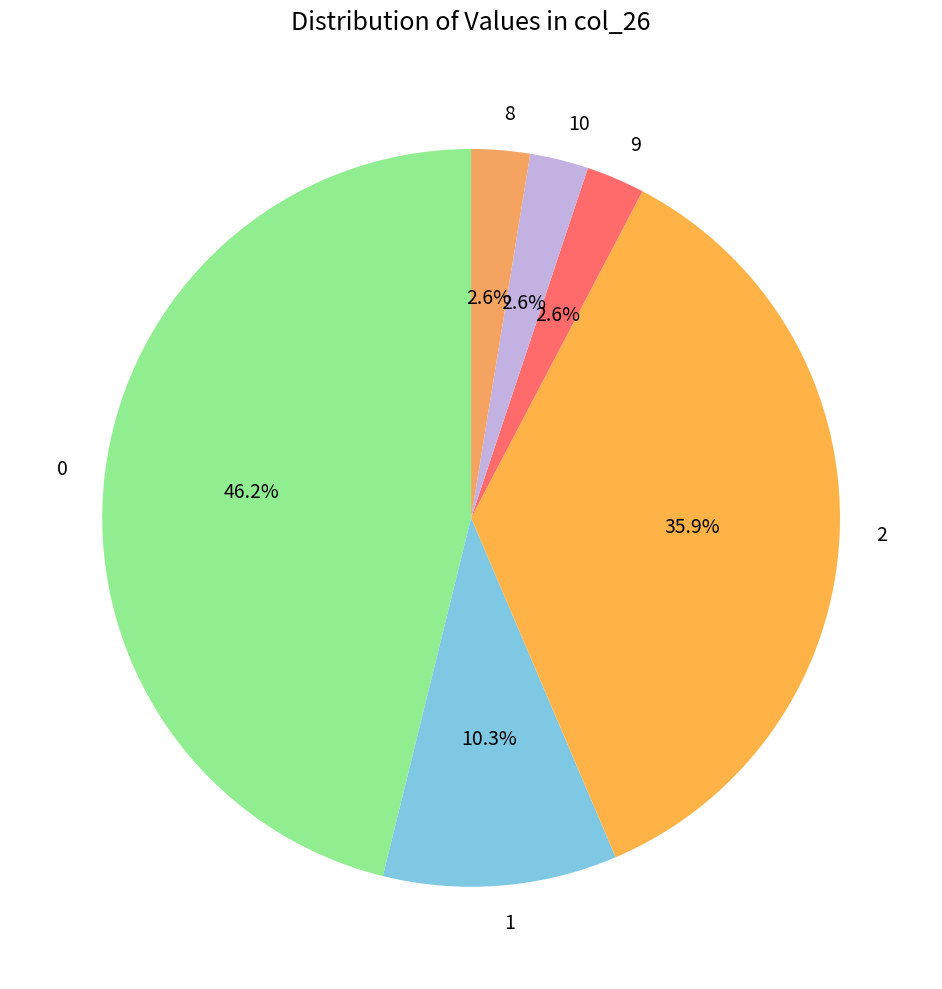

Does 2 account for over 50% of the chart?

No